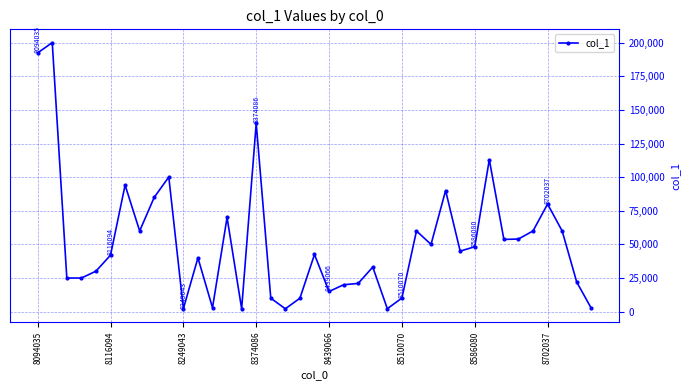

How many data points does each series have?

39